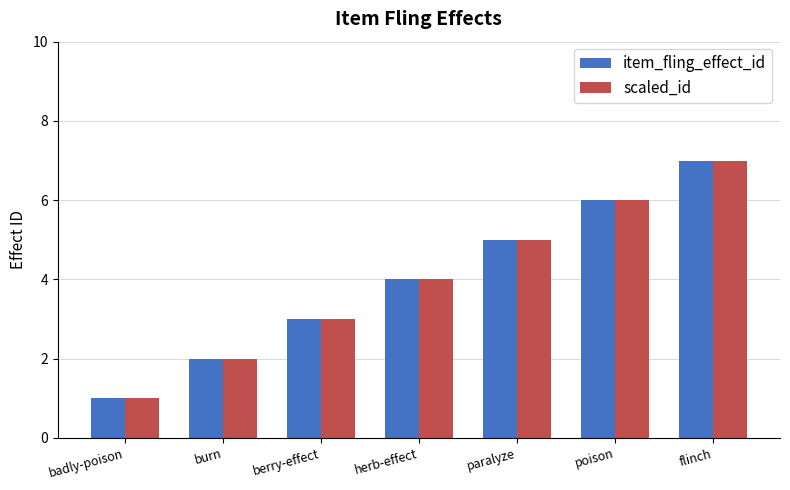

Does the chart contain stacked bars?

No